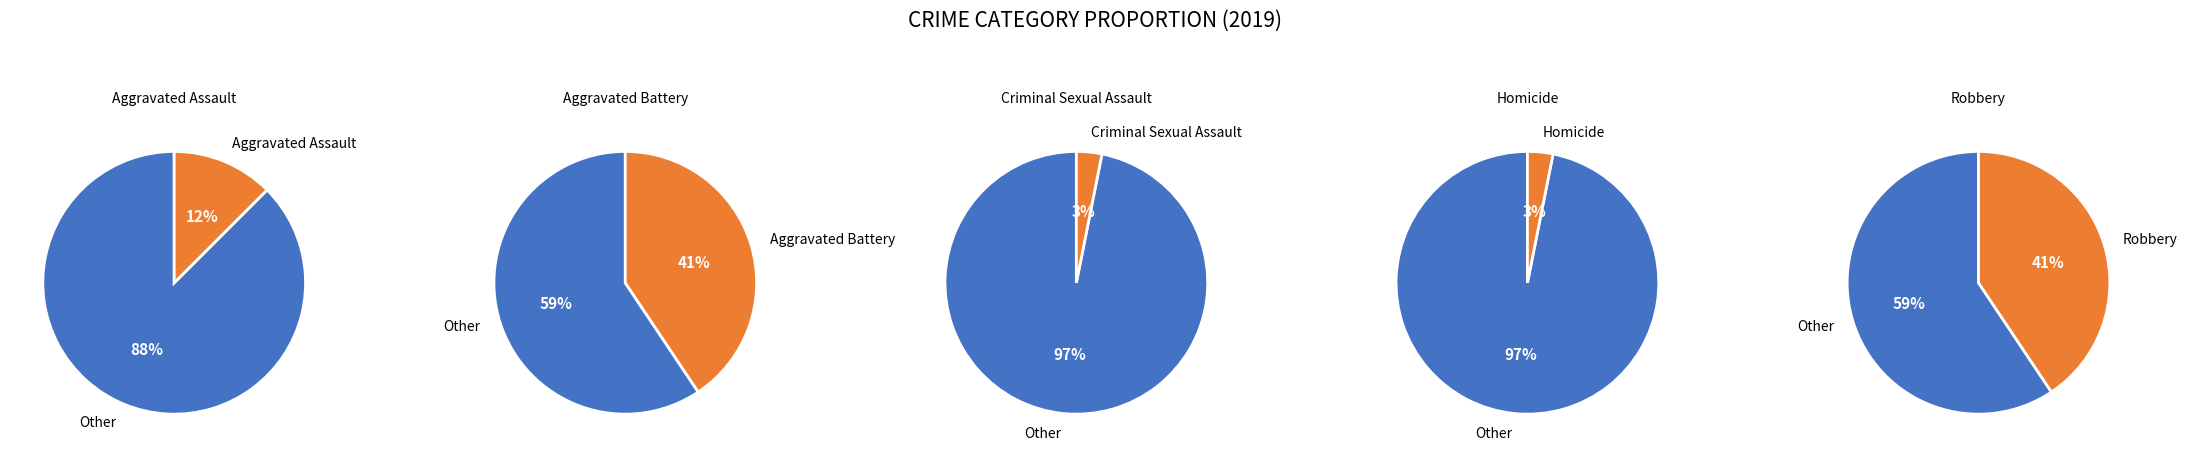

True or false: Aggravated Assault accounts for 4% of the total.

False